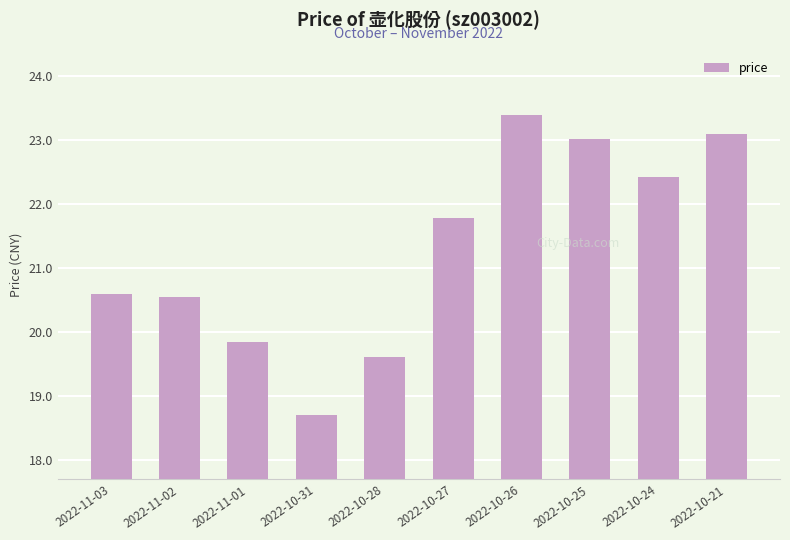

Which category has the highest value across all series?

2022-10-26